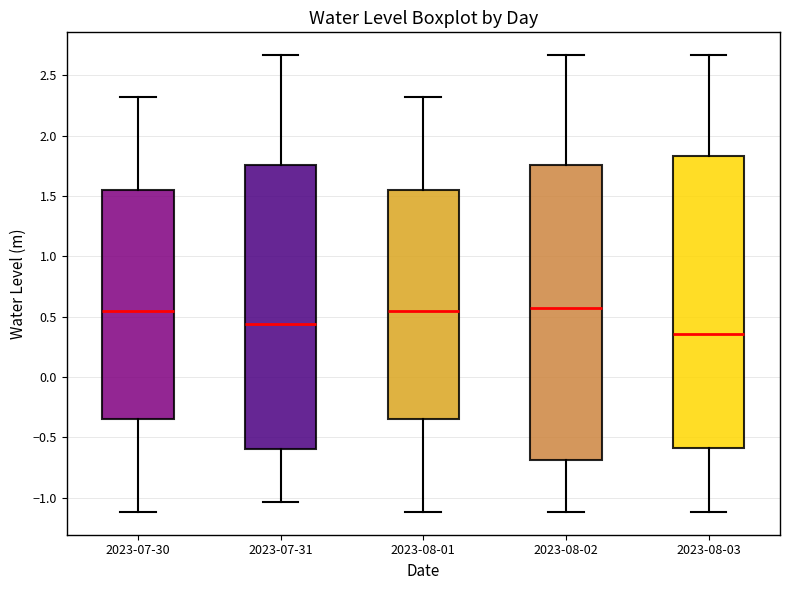

Where is the lower edge of the box for 2023-07-31 on the y-axis? The values are not printed on the chart, so give them approximately, as read against the axis.

-0.60